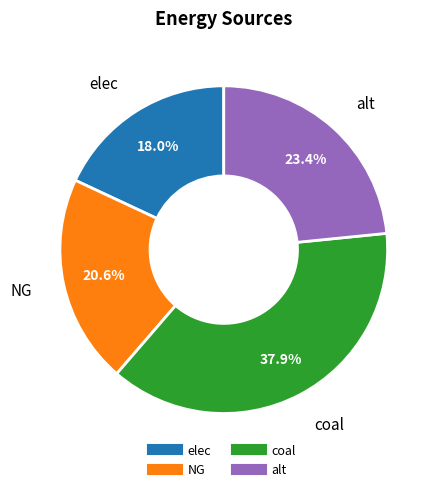

Rank the categories by value from lowest to highest.

elec, NG, alt, coal